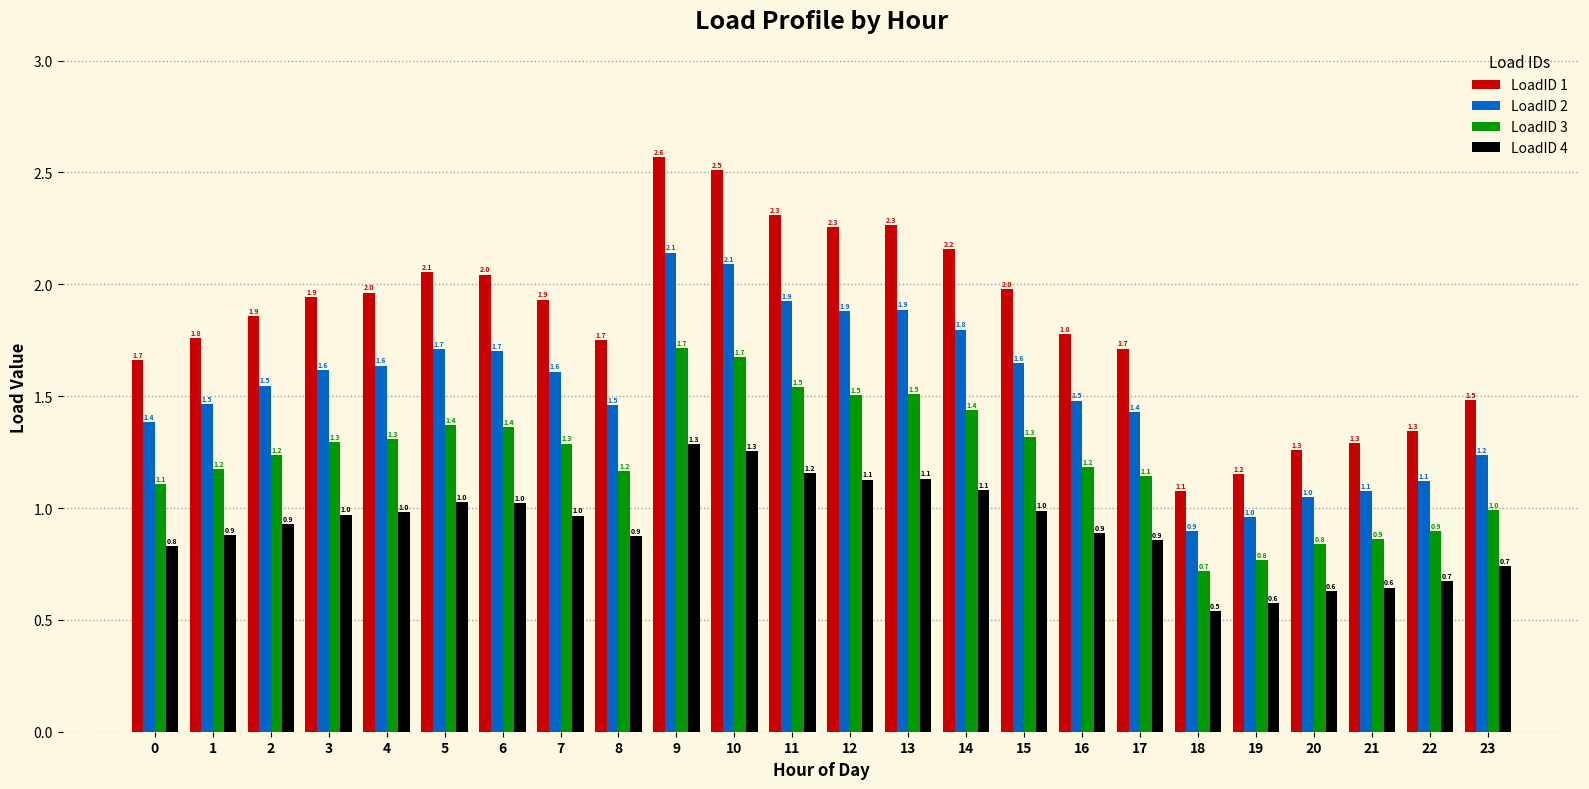

What is the difference between the maximum and second lowest values in the LoadID 3 series?

0.9